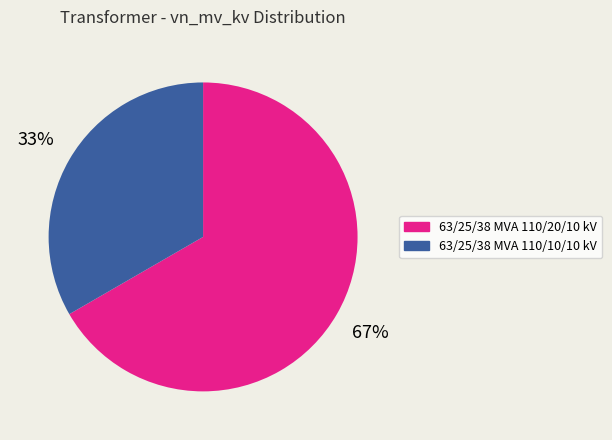

True or false: 63/25/38 MVA 110/10/10 kV accounts for 33% of the total.

True